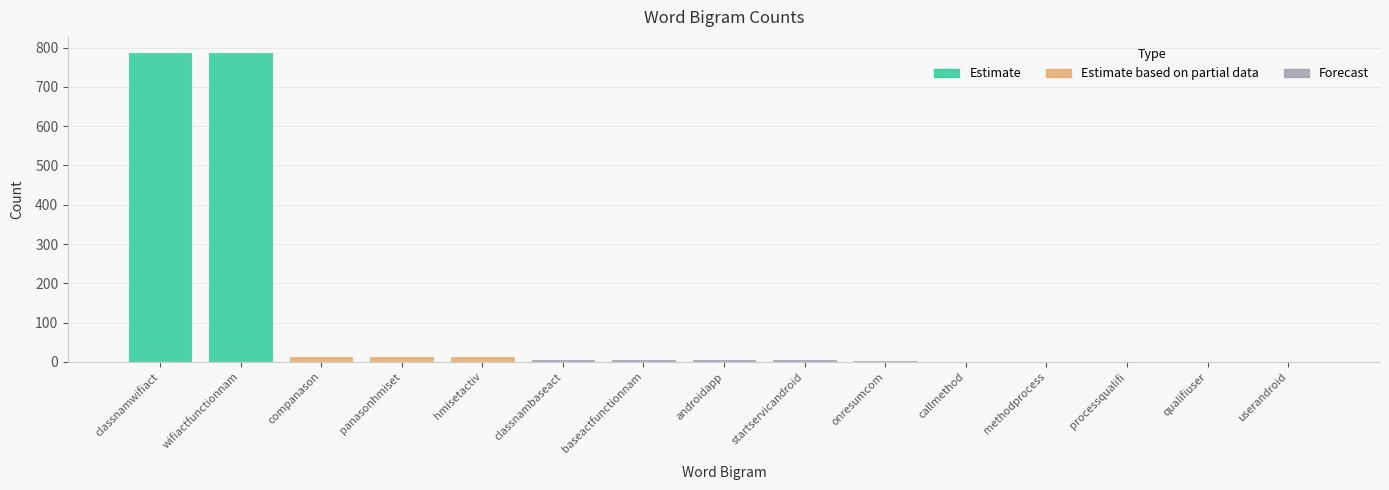

What is the greatest value displayed?

788